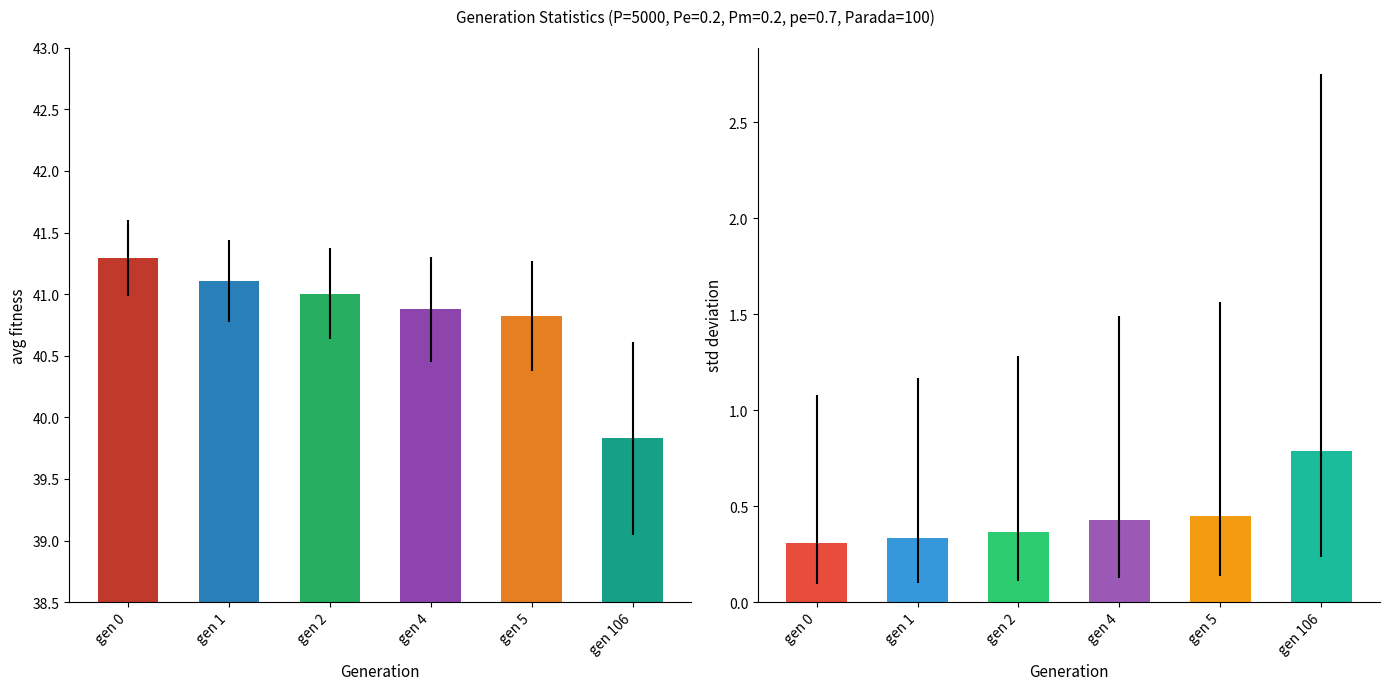

Which series has the largest range (max minus min)?

avg